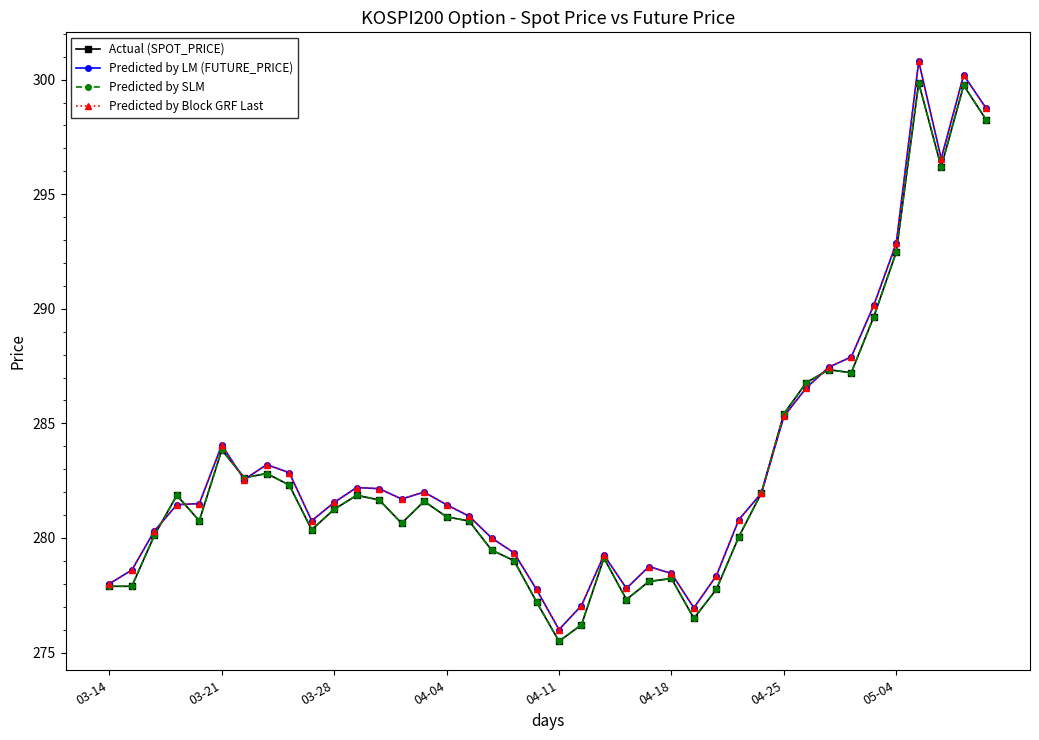

Does the chart have visible grid lines?

No